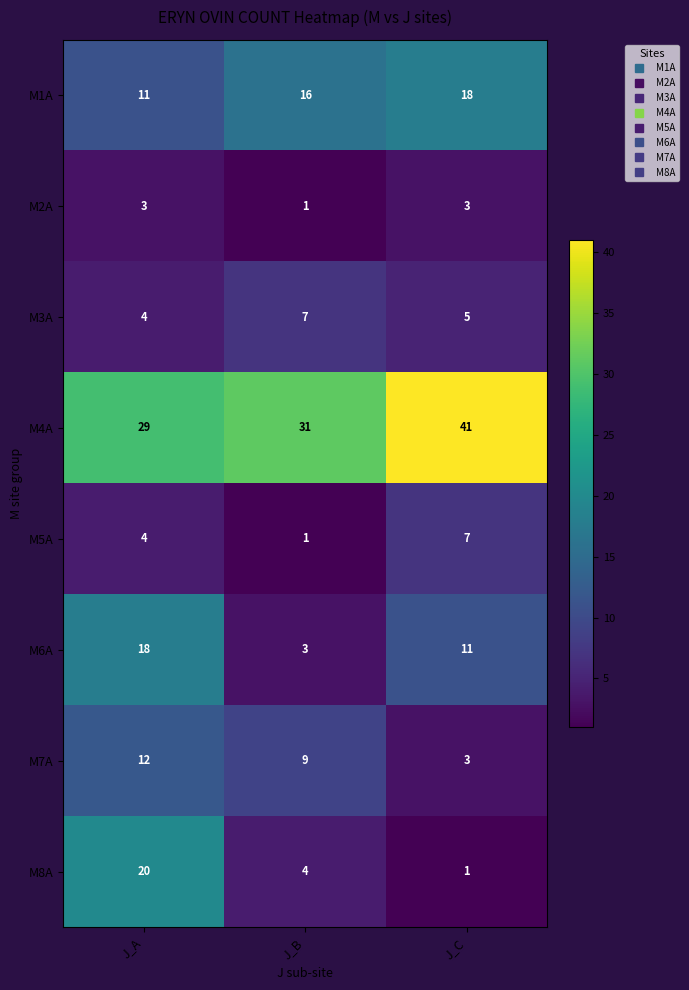

Which series has the widest spread of values?

M8A